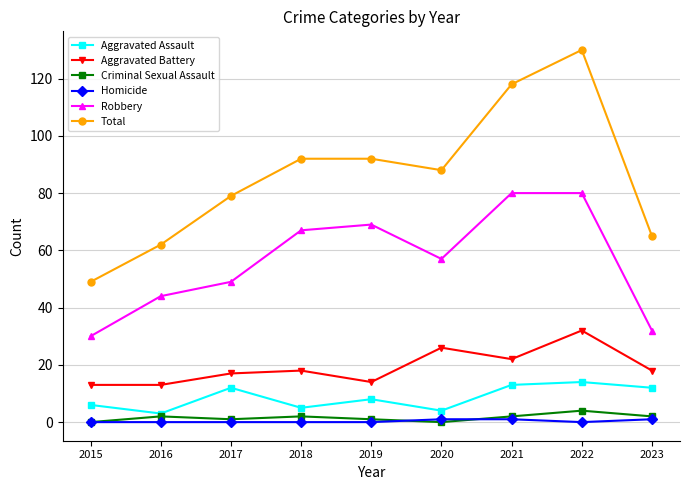

At how many categories does at least one series exceed 81?

5